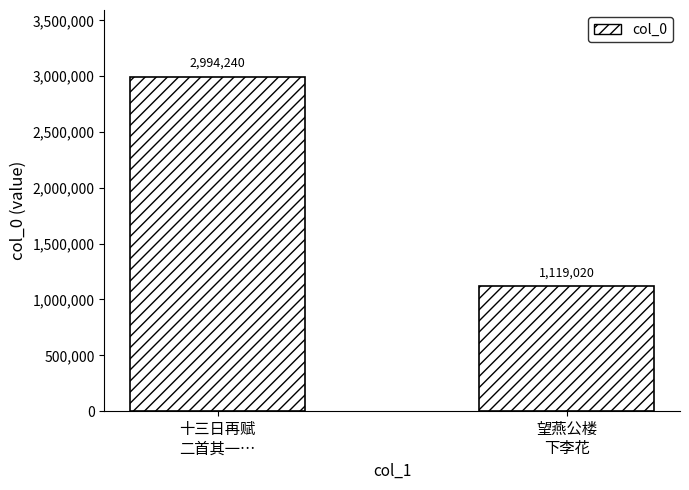

Between 十三日再赋
二首其一… and 望燕公楼
下李花, which is larger?

十三日再赋
二首其一…